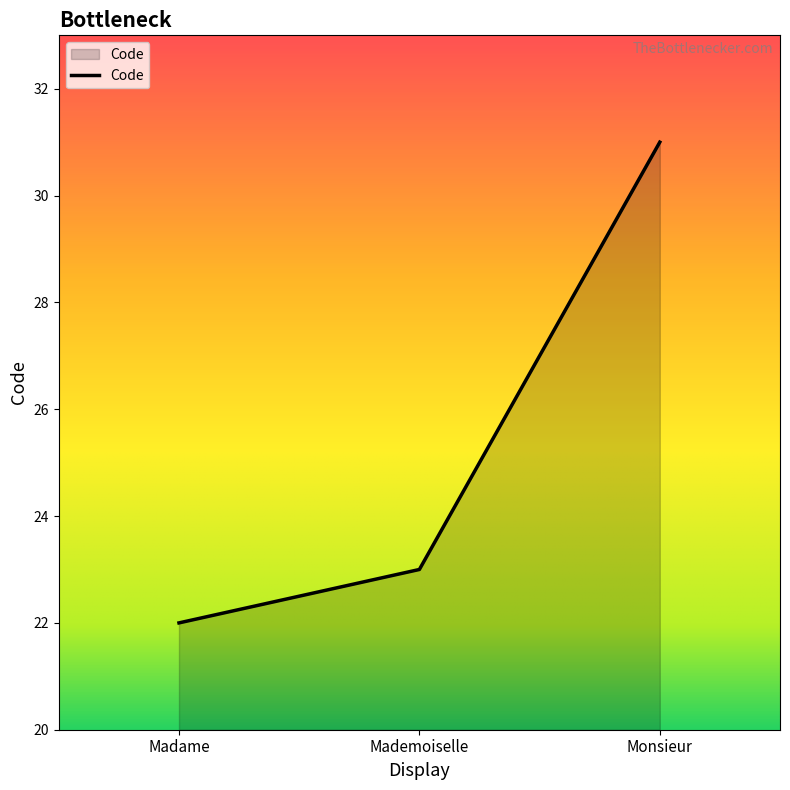

Count the values in the range 22 to 31.

3